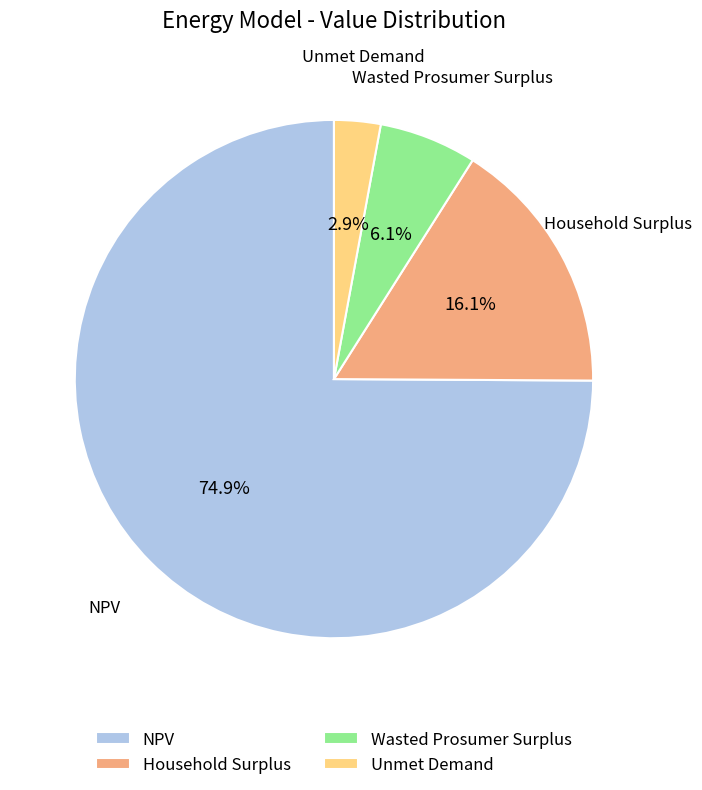

Rank the categories by value from lowest to highest.

Unmet Demand, Wasted Prosumer Surplus, Household Surplus, NPV